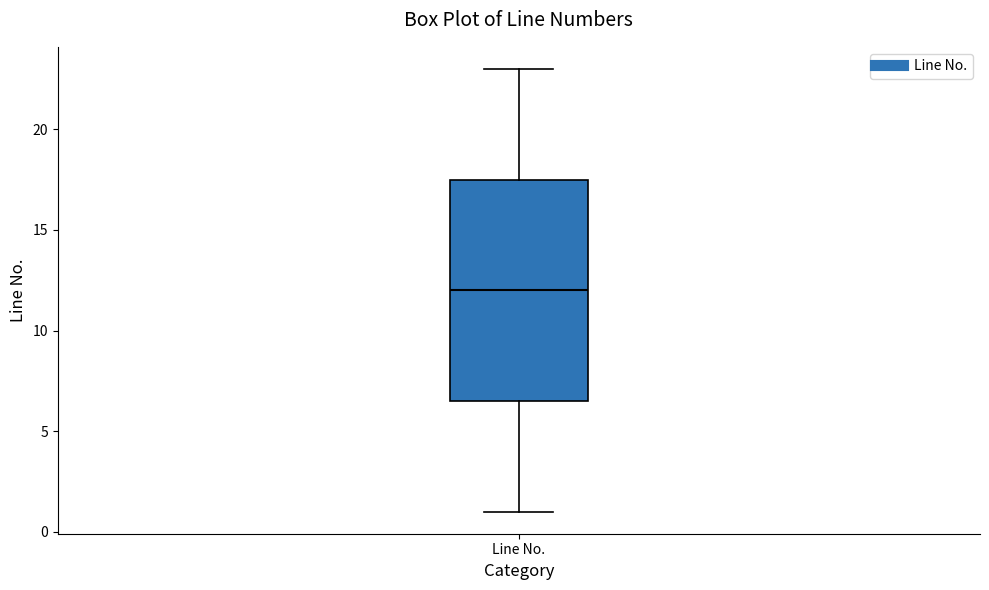

Read this box plot against the y-axis: the position of the median line, the range covered by the box, and the ends of both whiskers. The values are not printed on the chart, so give them approximately, as read against the axis.

median 12.0, box 6.5 to 17.5, whiskers 1.0 to 23.0